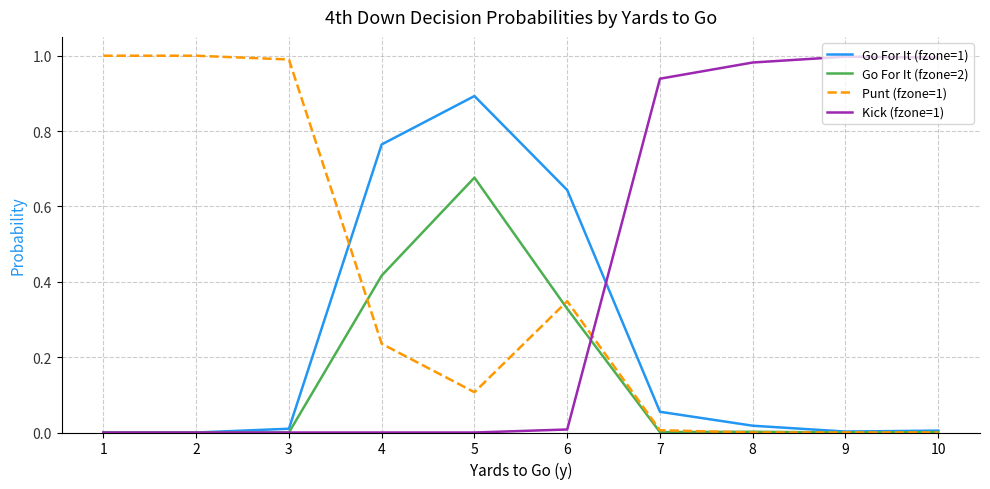

Count the number of categories in the chart.

10